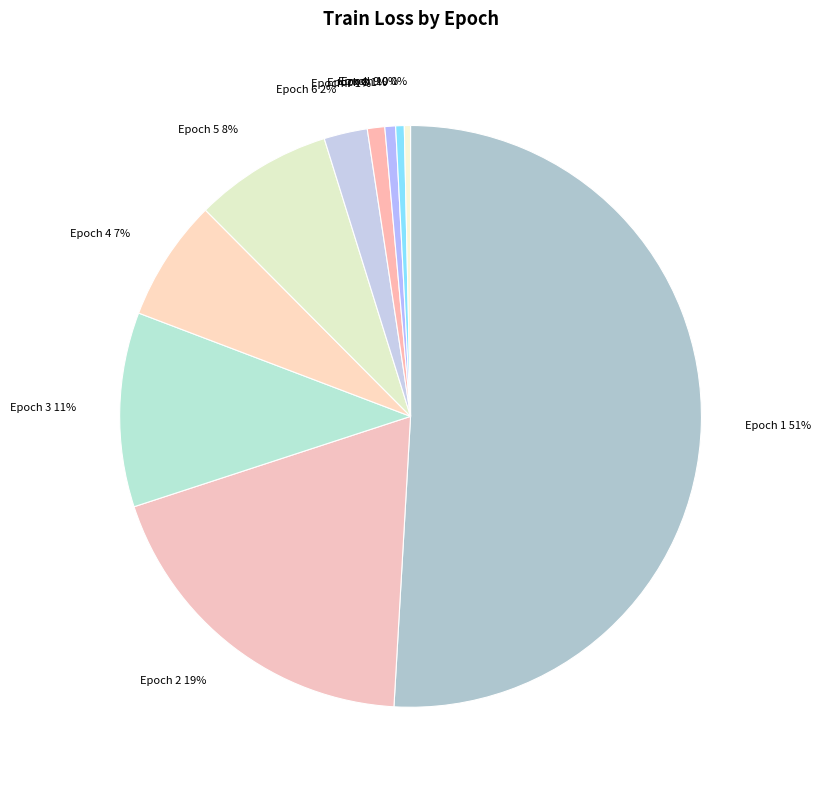

True or false: Epoch 2 19% accounts for 28% of the total.

False